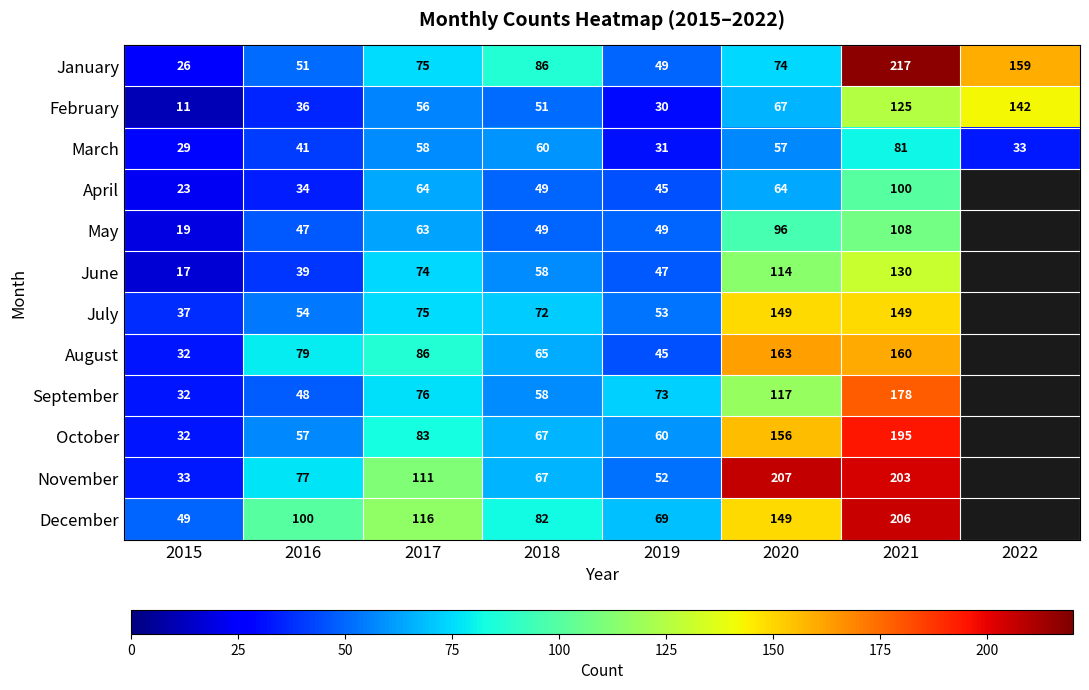

What is the sum of the February values at 2015 and 2019?

41